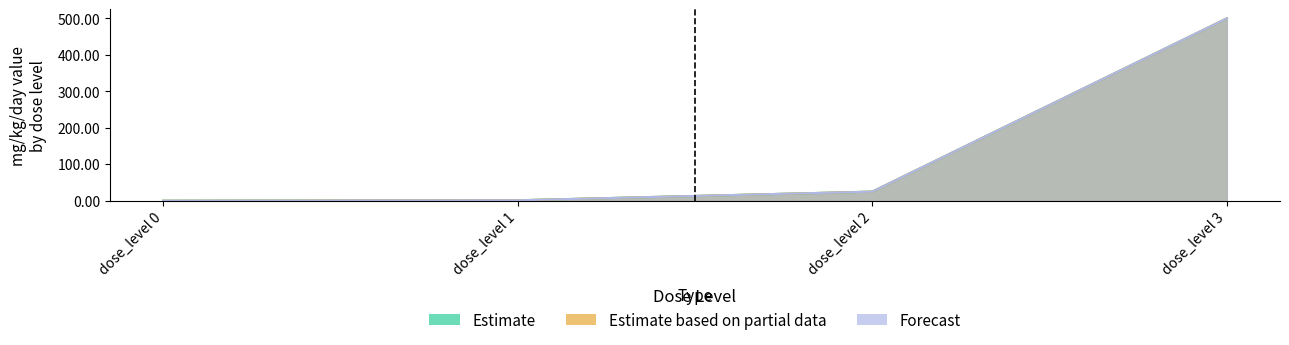

Which series has the largest range (max minus min)?

Estimate